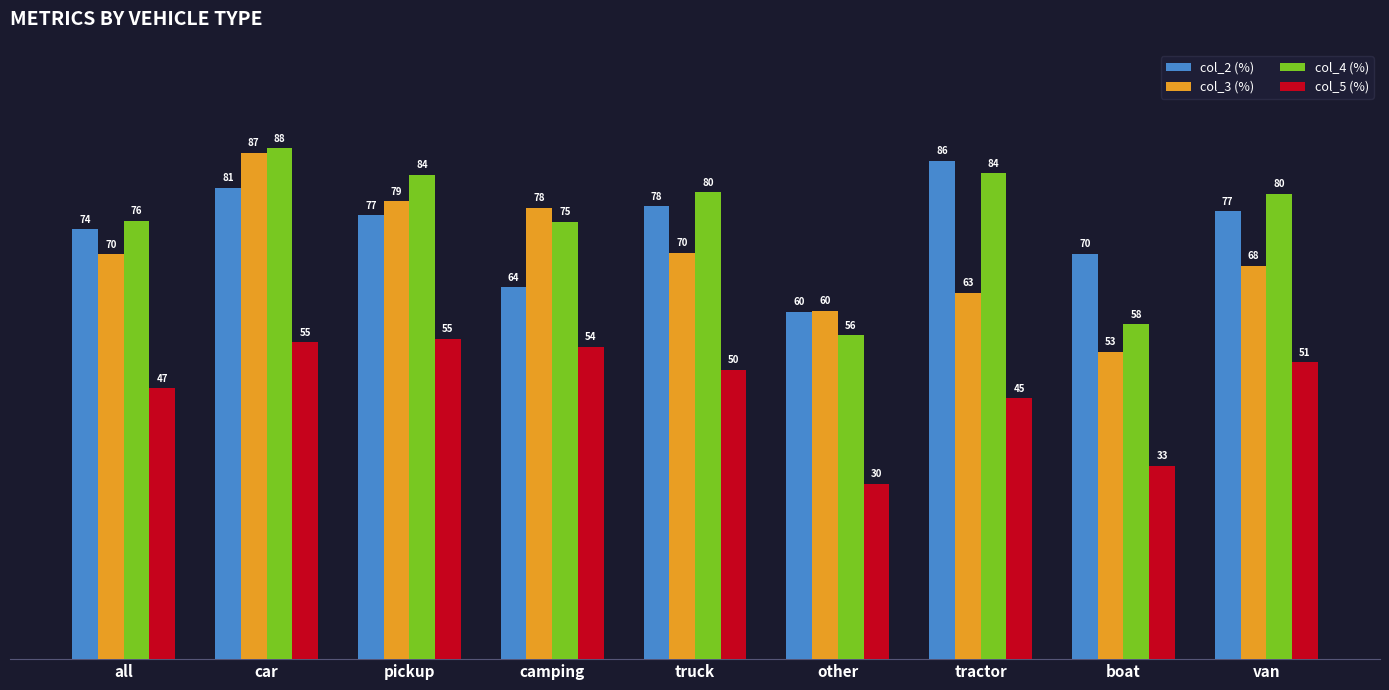

What is the difference between the col_5 (%) values at truck and pickup?

5.3